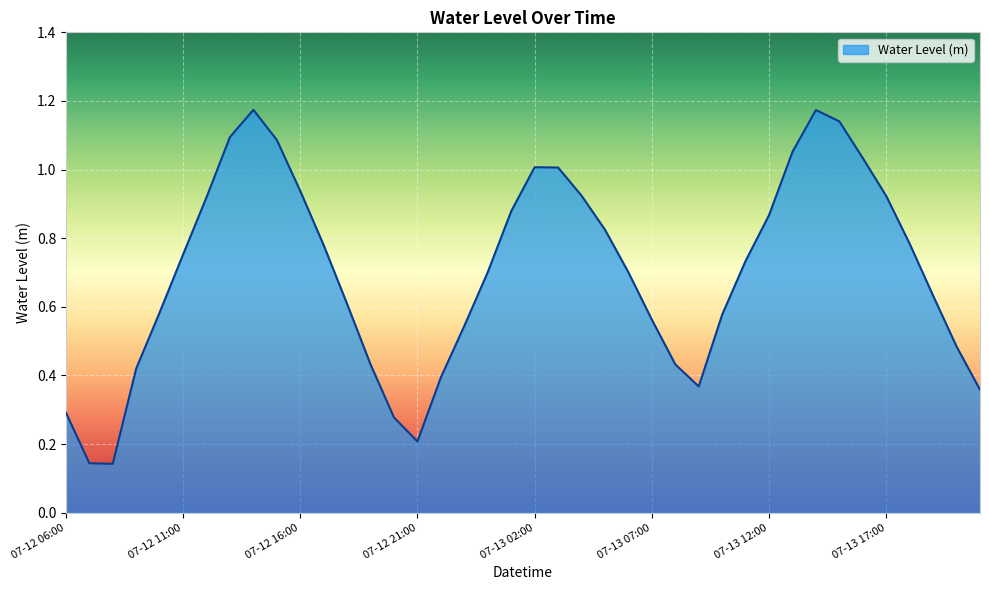

Does the chart display data point markers on the line(s)?

No